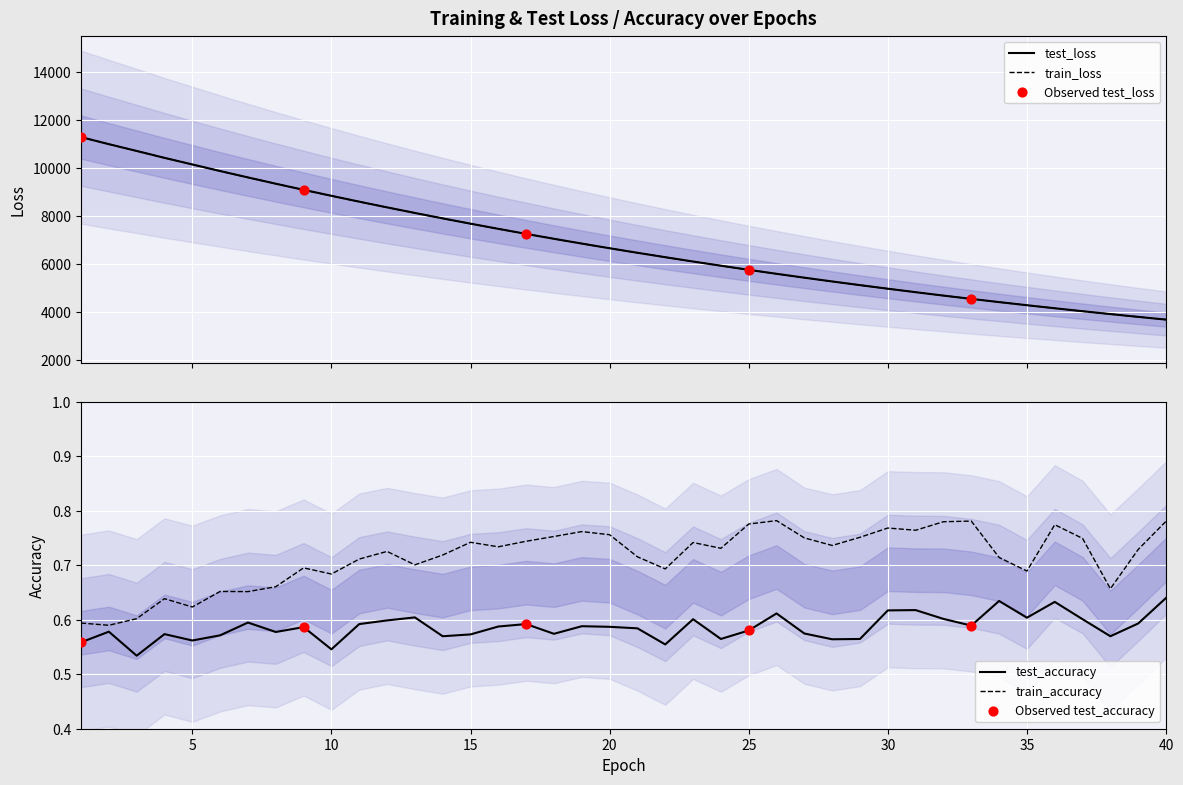

Which series contains the lowest Y value?

test_accuracy